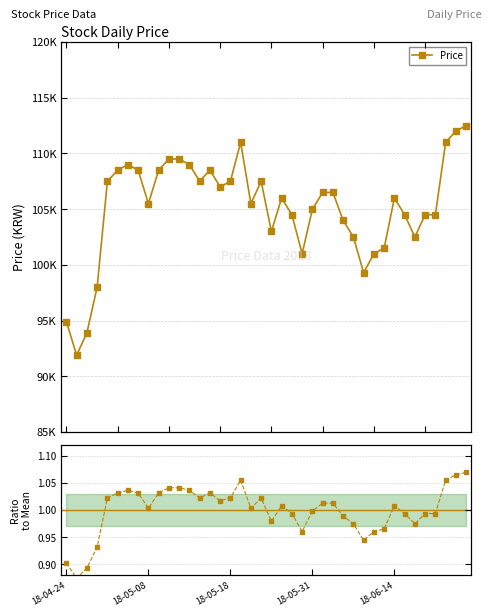

The value of Ratio to Mean at 18-05-18 is 1.6. True or false?

False